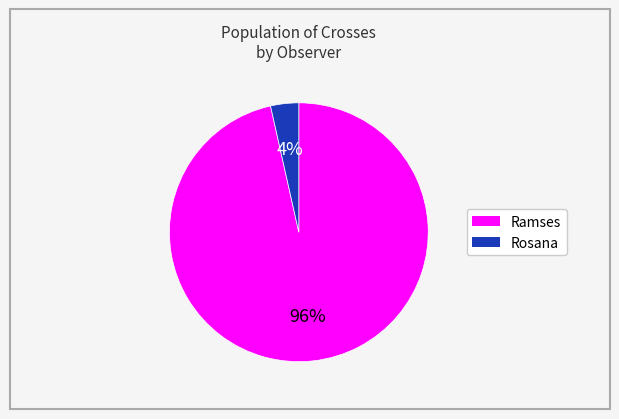

To the nearest percent, what is the average slice percentage?

50%